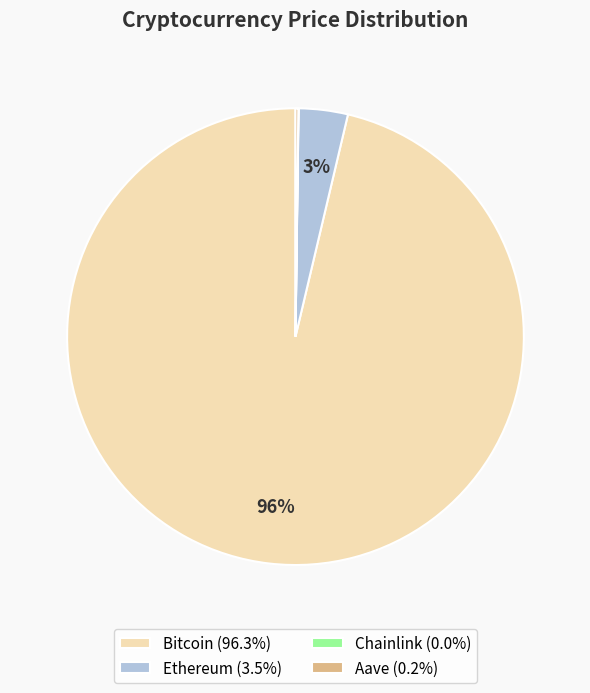

To the nearest percent, what is the average slice percentage?

25%